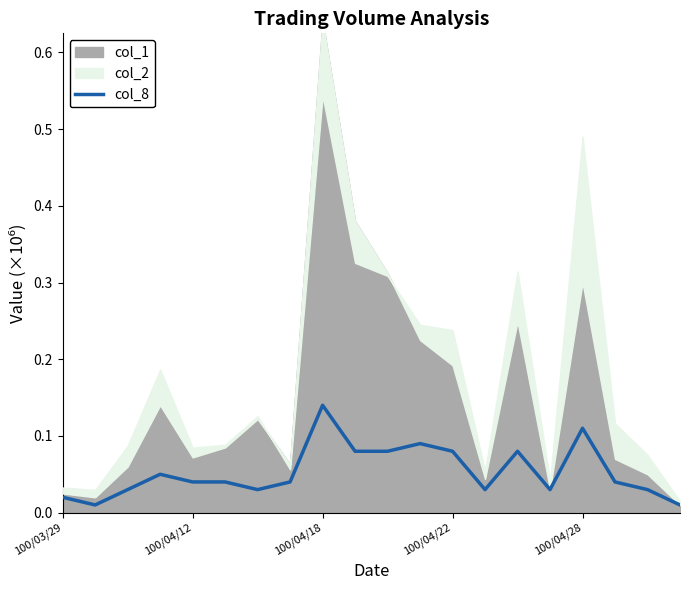

True or false: the data shows 0.1 at 9.

True